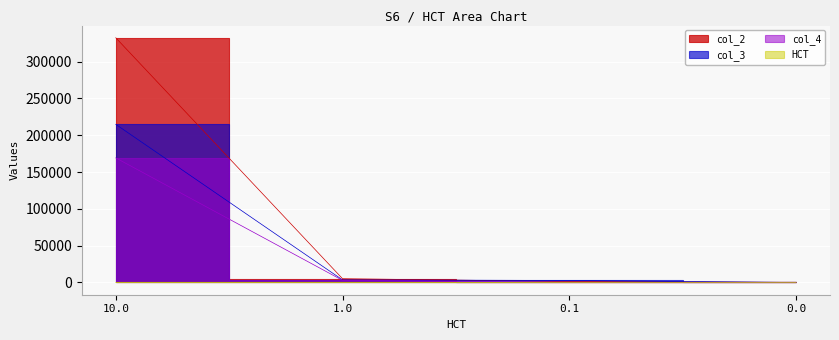

Between 10.0 and 0.0, which series saw the biggest shift?

col_2